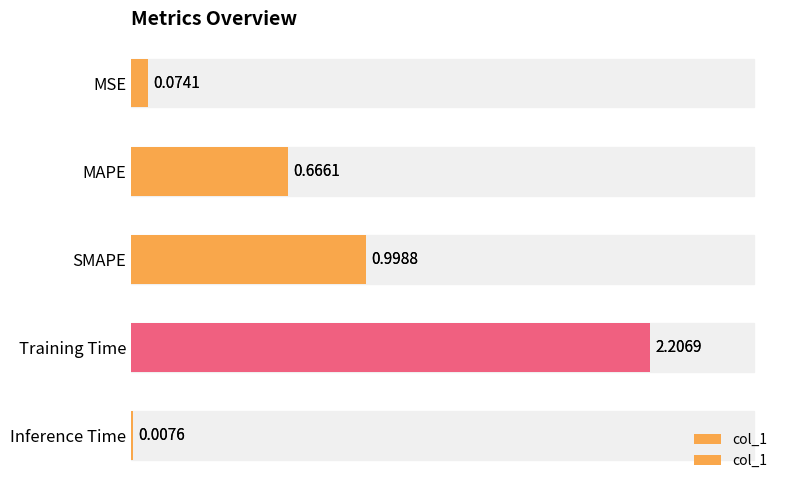

The value at MSE is 0.0. True or false?

False